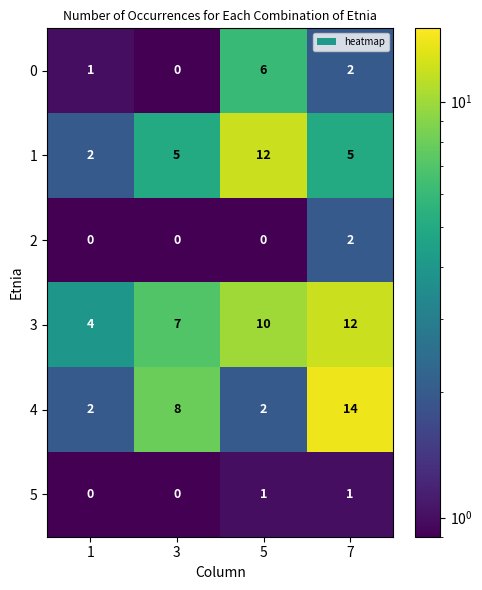

Rank the series at 5 from lowest to highest value.

2, 5, 4, 0, 3, 1